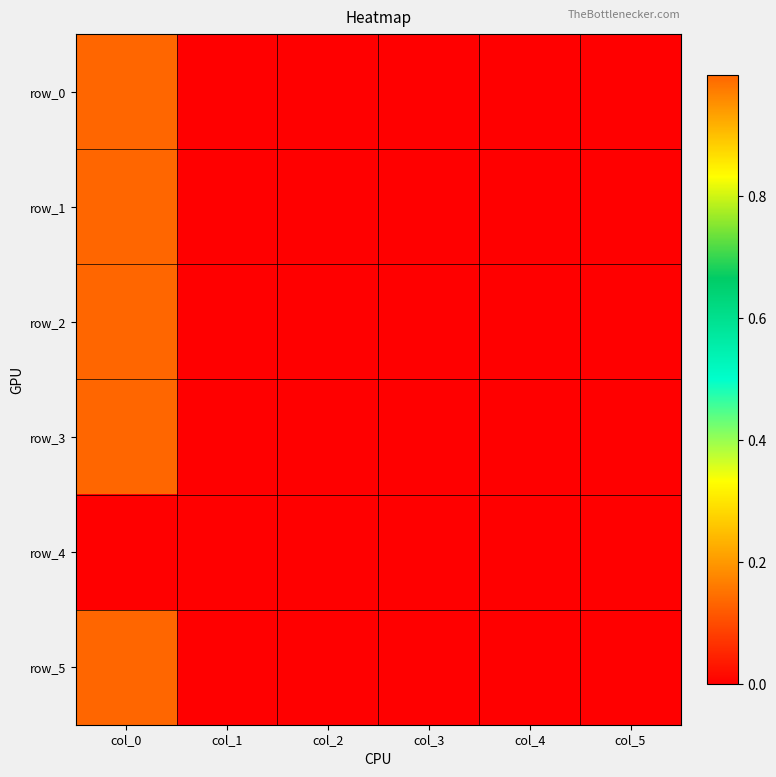

True or false: row_0 has a value of 0.0 at col_1.

True